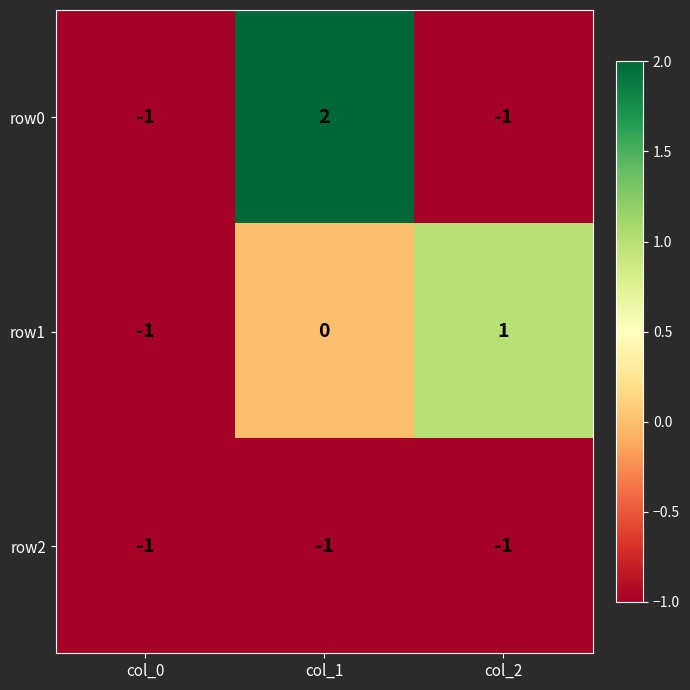

Reading left to right, extract all data points from this chart.

row0: col_0=-1	col_1=2	col_2=-1
row1: col_0=-1	col_1=0	col_2=1
row2: col_0=-1	col_1=-1	col_2=-1